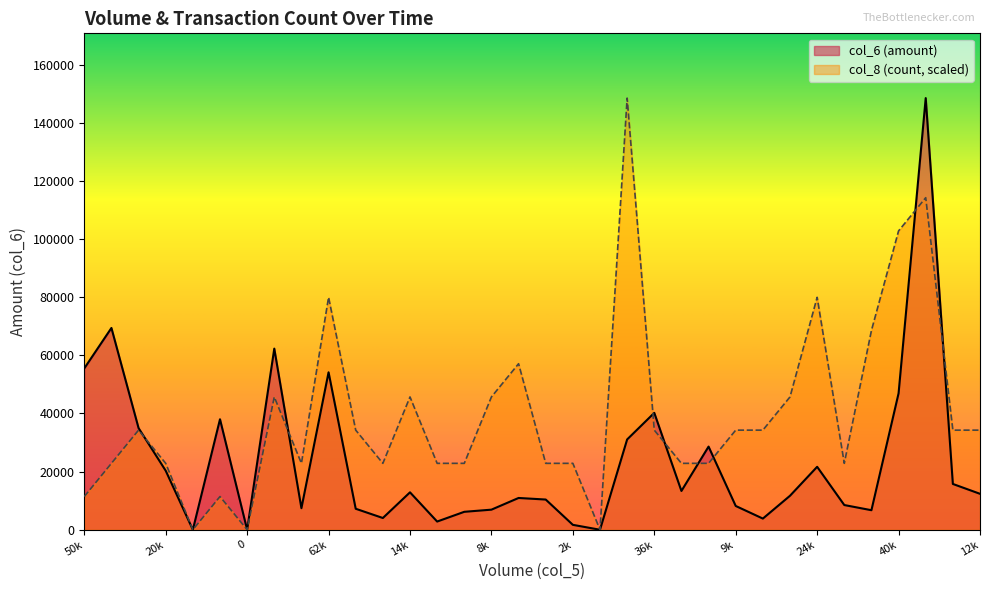

The col_6 series shows 8180 at 9k. True or false?

True